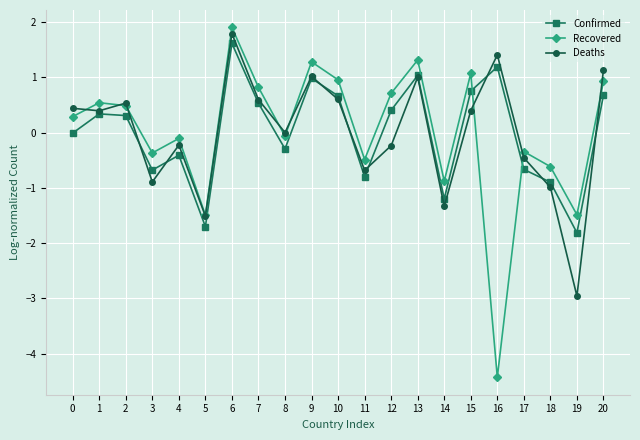

At which category is the sum across all series the highest?

6